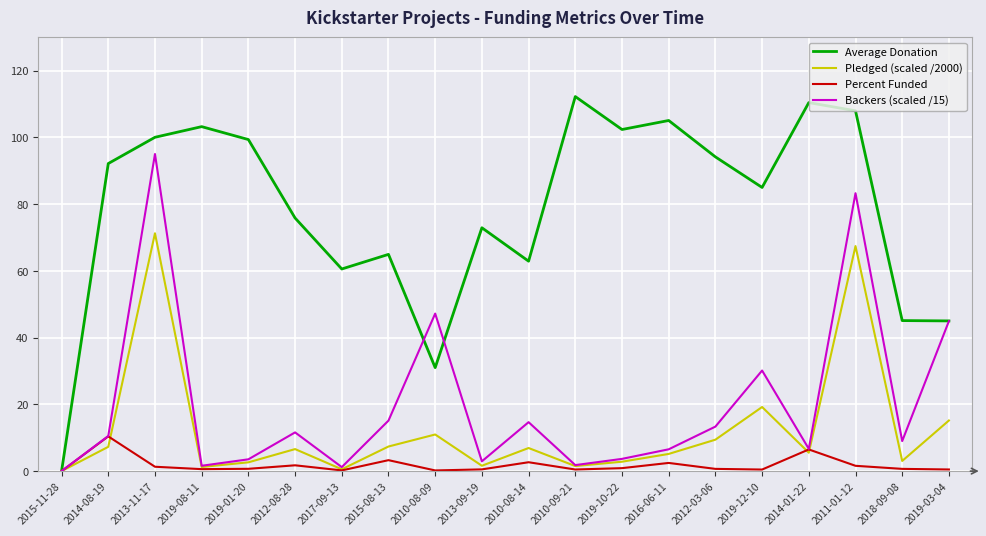

Is the value of Pledged (scaled /2000) at 2010-09-21 greater than the value of Backers (scaled /15) at 2016-06-11?

No